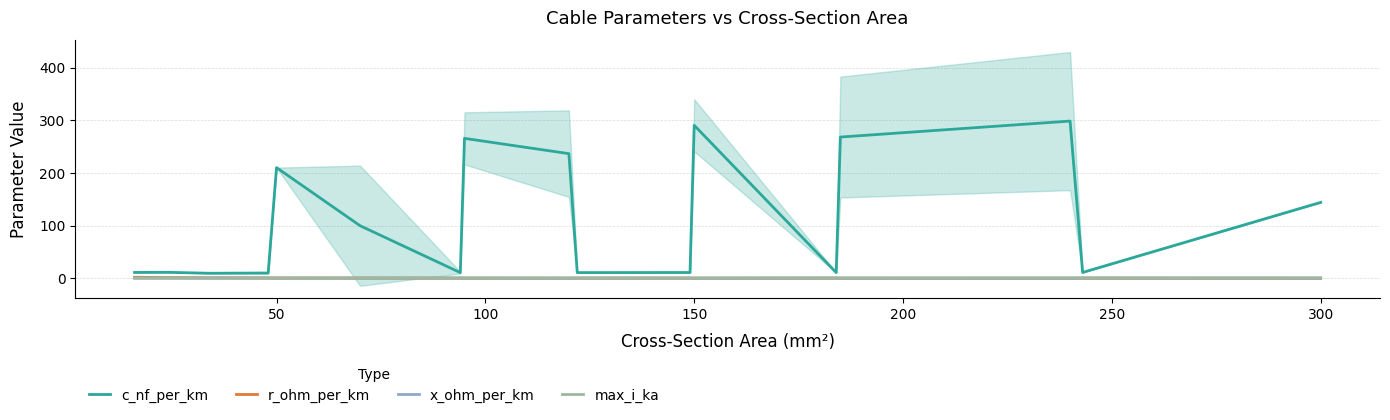

The r_ohm_per_km series shows 0.6 at 50. True or false?

True